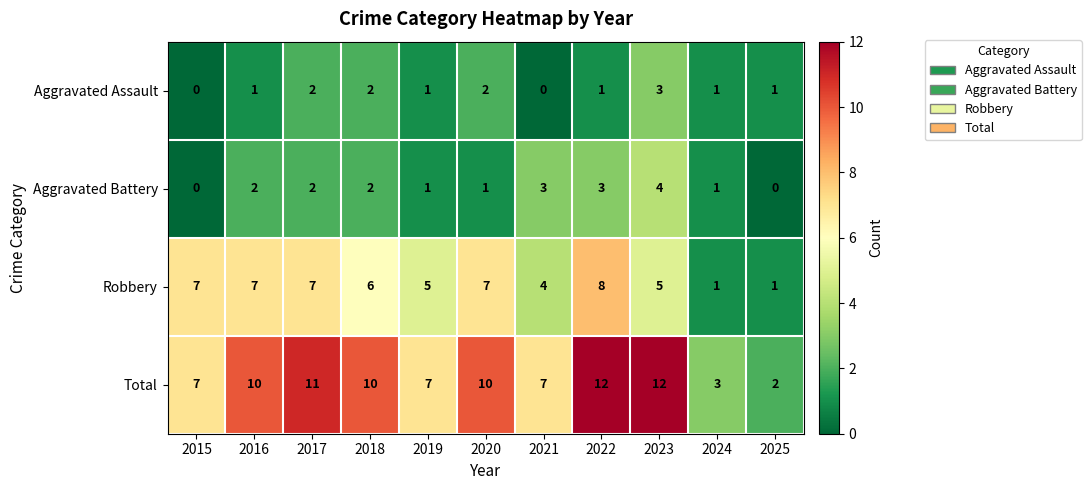

Between 2021 and 2025, which series saw the biggest shift?

Total